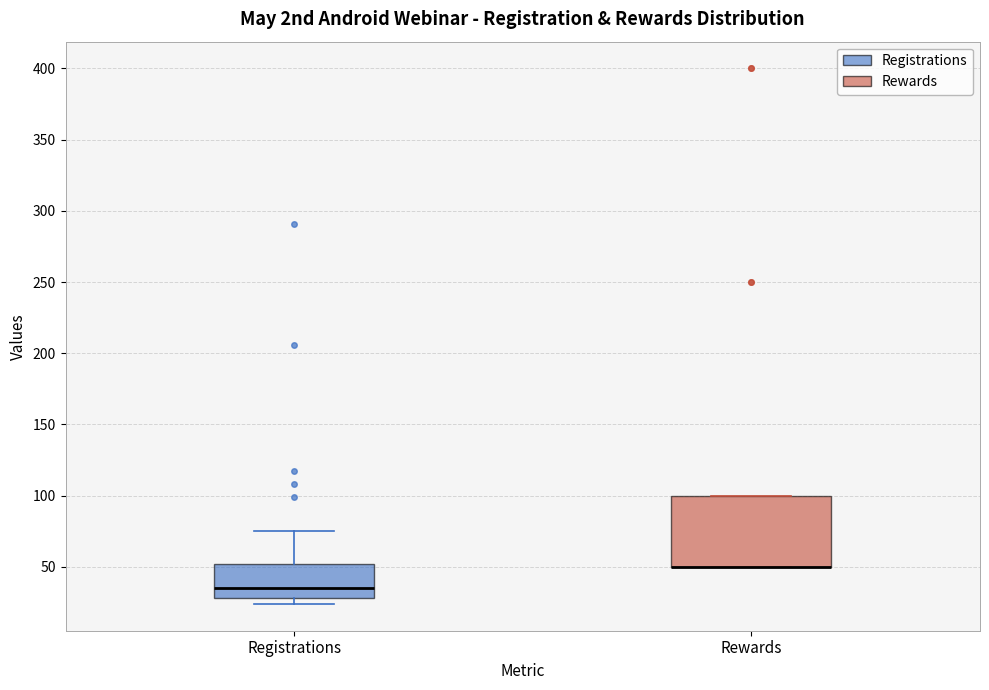

Where is the lower edge of the box for Registrations on the y-axis? The values are not printed on the chart, so give them approximately, as read against the axis.

30